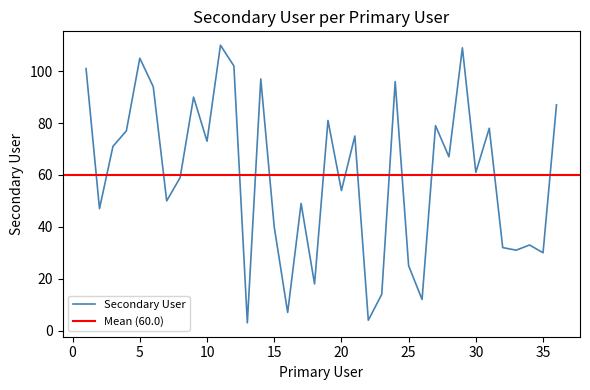

How many points are higher than both their immediate neighbors (excluding endpoints)?

12